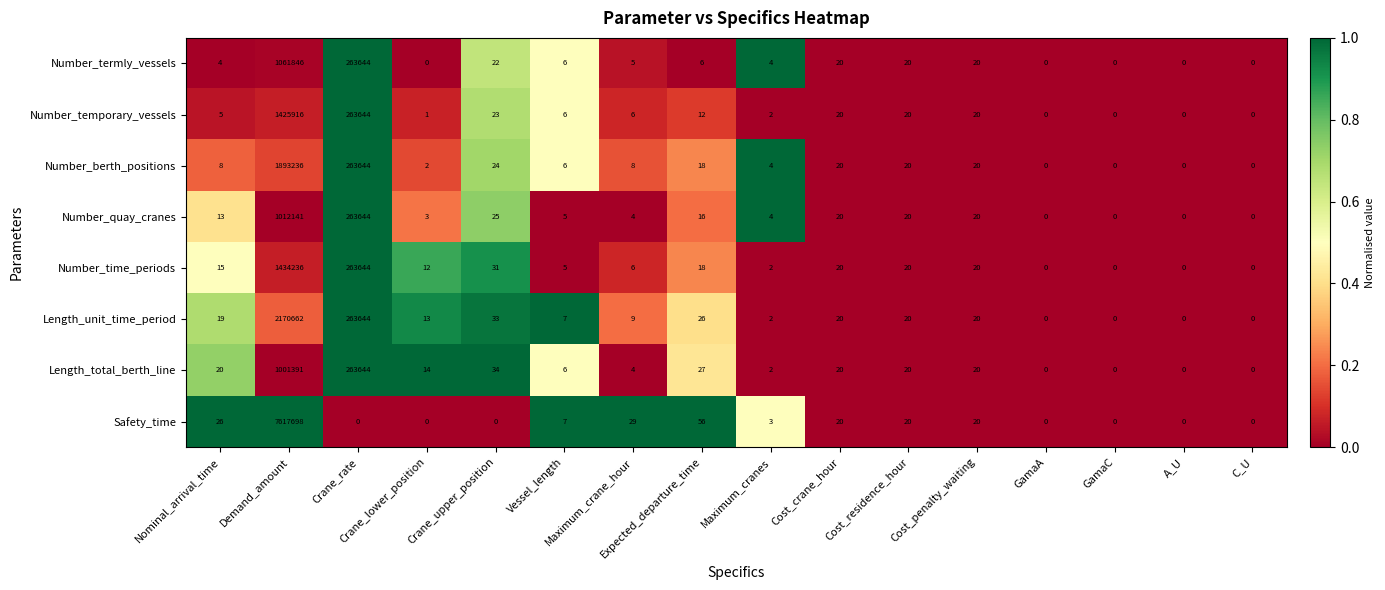

What is the greatest value displayed?

7617698